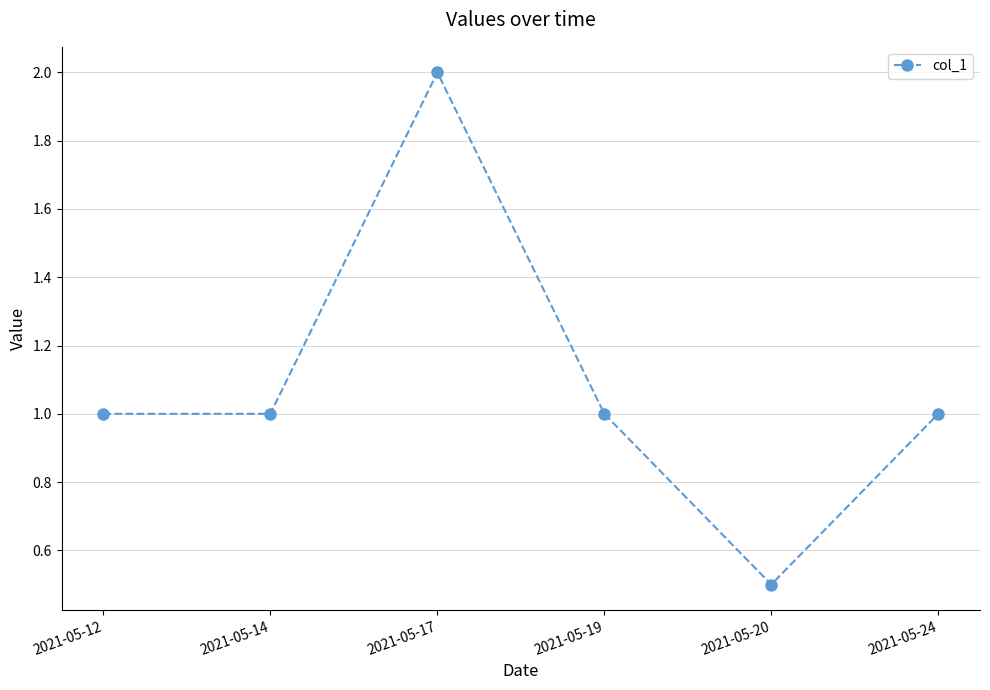

How many categories are shown in the chart?

6